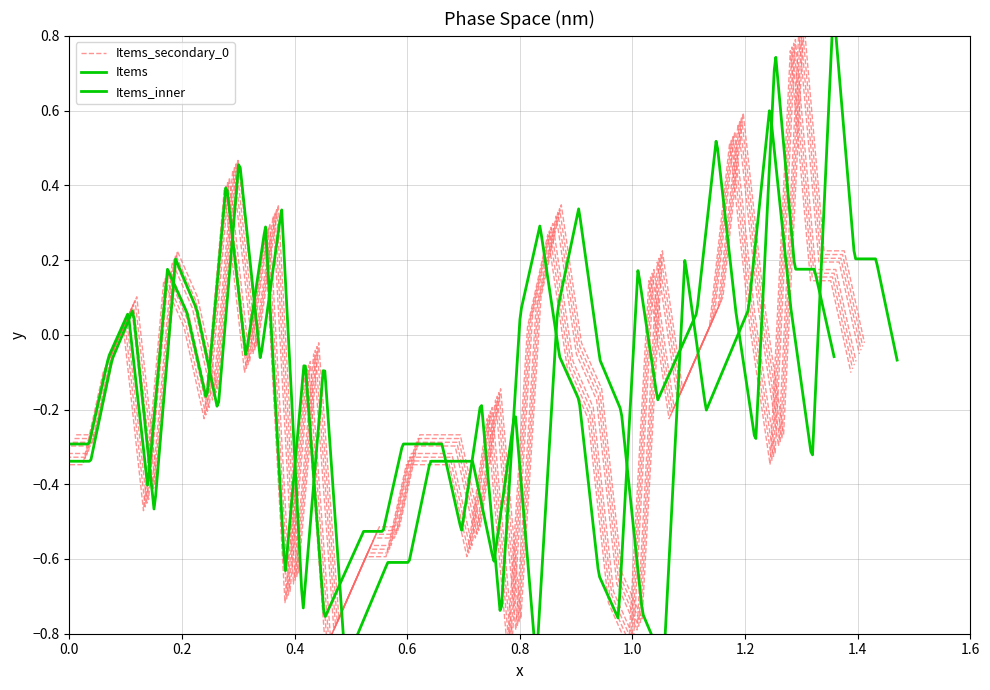

Reading left to right, list all the values displayed in this chart.

-0.3	-0.3	-0.1	0.0	-0.5	0.1	0.0	-0.2	0.4	-0.1	0.3	-0.7	-0.1	-0.8	-0.7	-0.6	-0.6	-0.3	-0.3	-0.3	-0.6	-0.2	-0.8	0.0	0.3	-0.1	-0.2	-0.7	-0.8	0.1	-0.2	-0.1	0.0	0.5	0.0	-0.3	0.8	0.1	0.1	-0.1